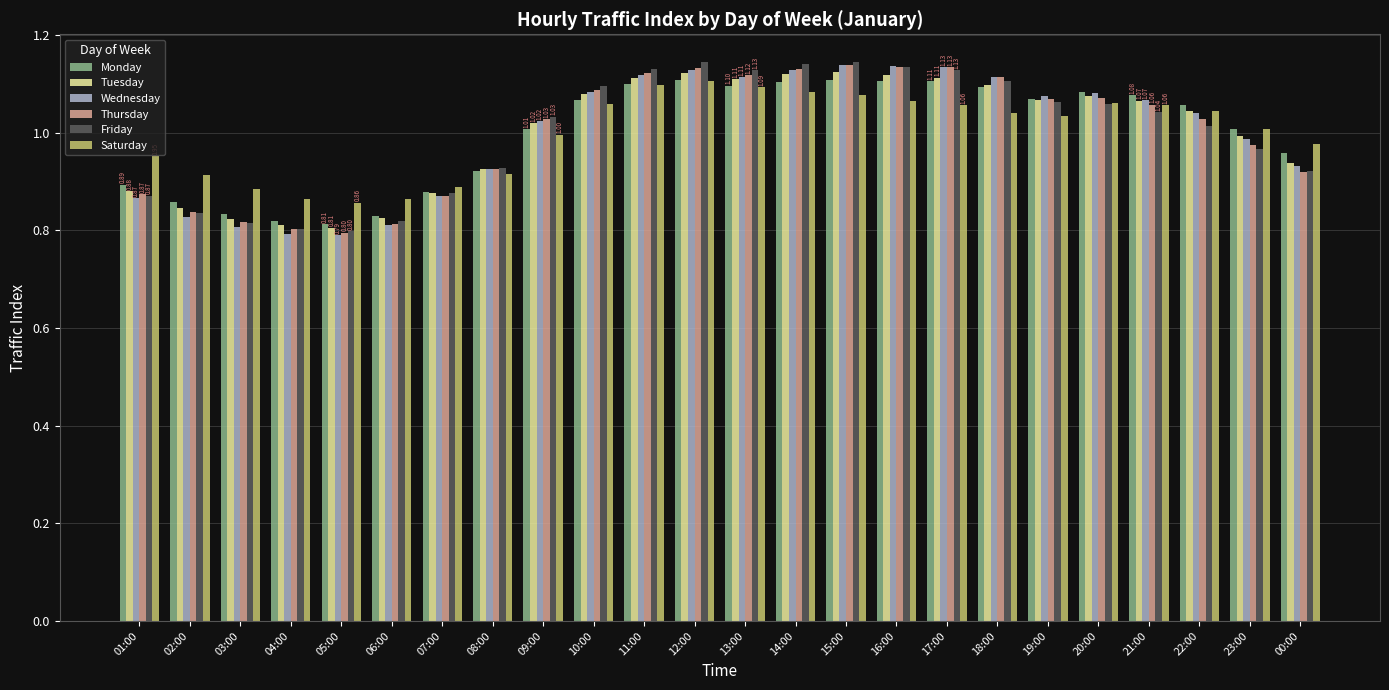

The Friday series shows 1.5 at 08:00. True or false?

False